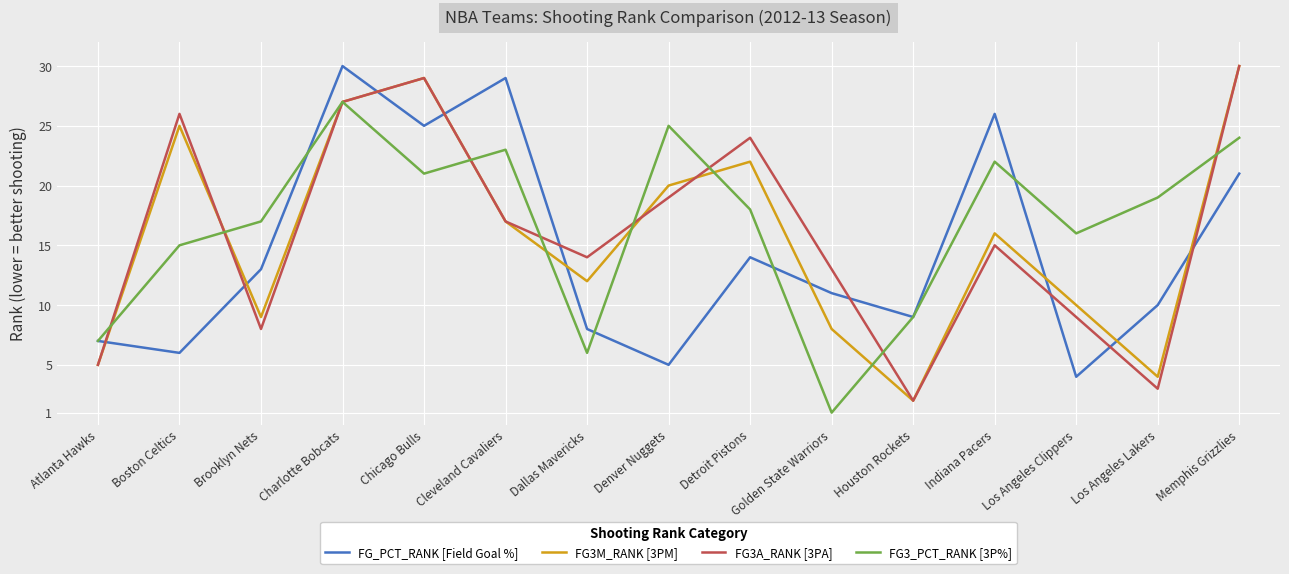

Reading right to left, list all the values displayed in this chart.

FG_PCT_RANK [Field Goal %]: Memphis Grizzlies=21	Los Angeles Lakers=10	Los Angeles Clippers=4	Indiana Pacers=26	Houston Rockets=9	Golden State Warriors=11	Detroit Pistons=14	Denver Nuggets=5	Dallas Mavericks=8	Cleveland Cavaliers=29	Chicago Bulls=25	Charlotte Bobcats=30	Brooklyn Nets=13	Boston Celtics=6	Atlanta Hawks=7
FG3M_RANK [3PM]: Memphis Grizzlies=30	Los Angeles Lakers=4	Los Angeles Clippers=10	Indiana Pacers=16	Houston Rockets=2	Golden State Warriors=8	Detroit Pistons=22	Denver Nuggets=20	Dallas Mavericks=12	Cleveland Cavaliers=17	Chicago Bulls=29	Charlotte Bobcats=27	Brooklyn Nets=9	Boston Celtics=25	Atlanta Hawks=5
FG3A_RANK [3PA]: Memphis Grizzlies=30	Los Angeles Lakers=3	Los Angeles Clippers=9	Indiana Pacers=15	Houston Rockets=2	Golden State Warriors=13	Detroit Pistons=24	Denver Nuggets=19	Dallas Mavericks=14	Cleveland Cavaliers=17	Chicago Bulls=29	Charlotte Bobcats=27	Brooklyn Nets=8	Boston Celtics=26	Atlanta Hawks=5
FG3_PCT_RANK [3P%]: Memphis Grizzlies=24	Los Angeles Lakers=19	Los Angeles Clippers=16	Indiana Pacers=22	Houston Rockets=9	Golden State Warriors=1	Detroit Pistons=18	Denver Nuggets=25	Dallas Mavericks=6	Cleveland Cavaliers=23	Chicago Bulls=21	Charlotte Bobcats=27	Brooklyn Nets=17	Boston Celtics=15	Atlanta Hawks=7